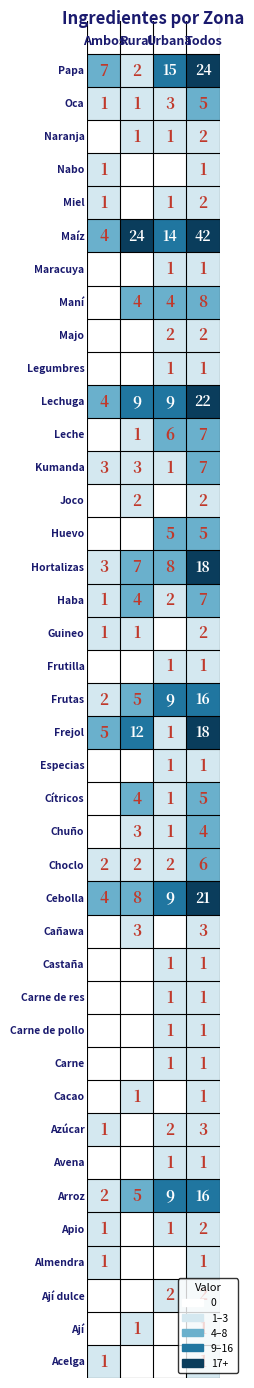

Rank the categories by Todos value from highest to lowest.

Maíz, Papa, Lechuga, Cebolla, Frejol, Hortalizas, Arroz, Frutas, Maní, Haba, Kumanda, Leche, Choclo, Cítricos, Huevo, Oca, Chuño, Azúcar, Cañawa, Ají dulce, Apio, Guineo, Joco, Majo, Miel, Naranja, Acelga, Ají, Almendra, Avena, Cacao, Carne, Carne de pollo, Carne de res, Castaña, Especias, Frutilla, Legumbres, Maracuya, Nabo